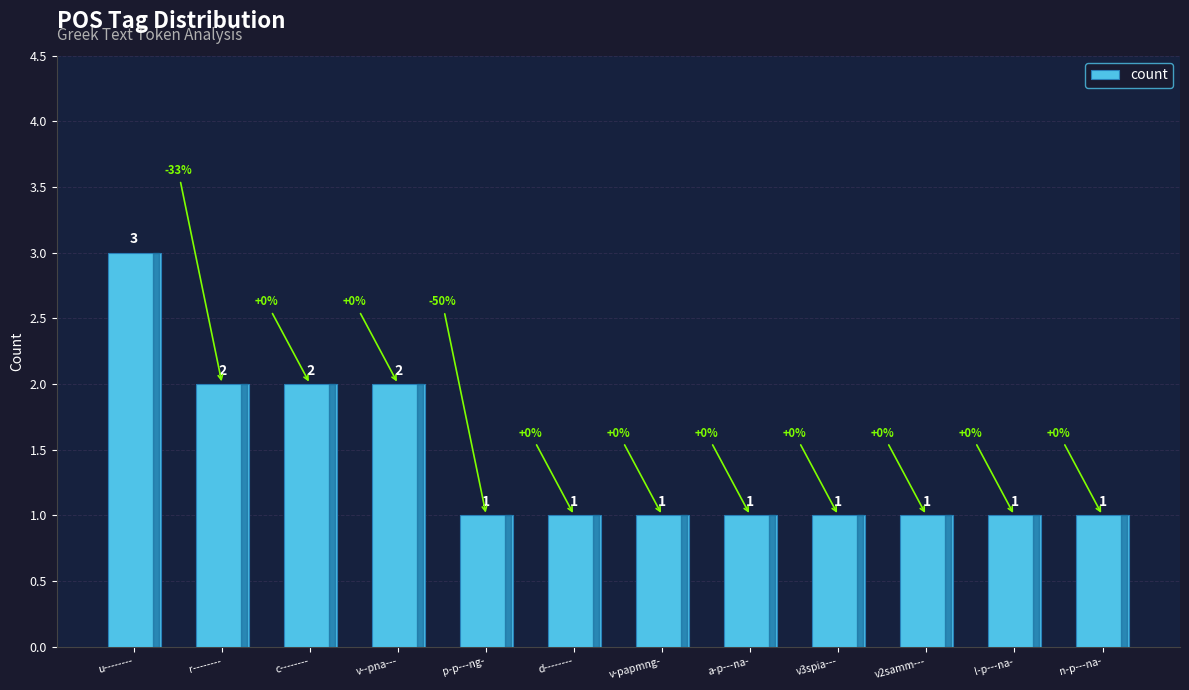

Which category has the highest value across all series?

u--------